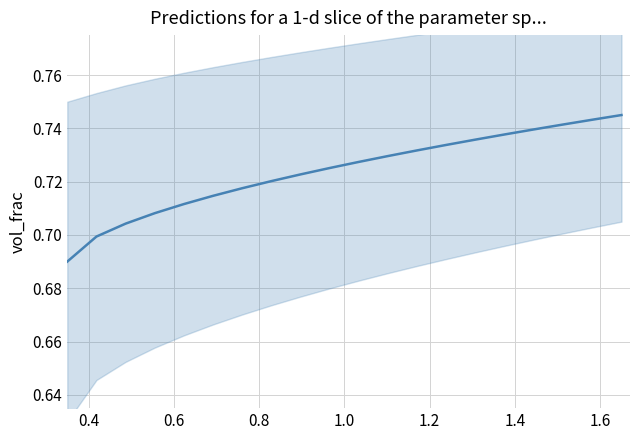

True or false: the data has more than 1 interior local peaks.

False